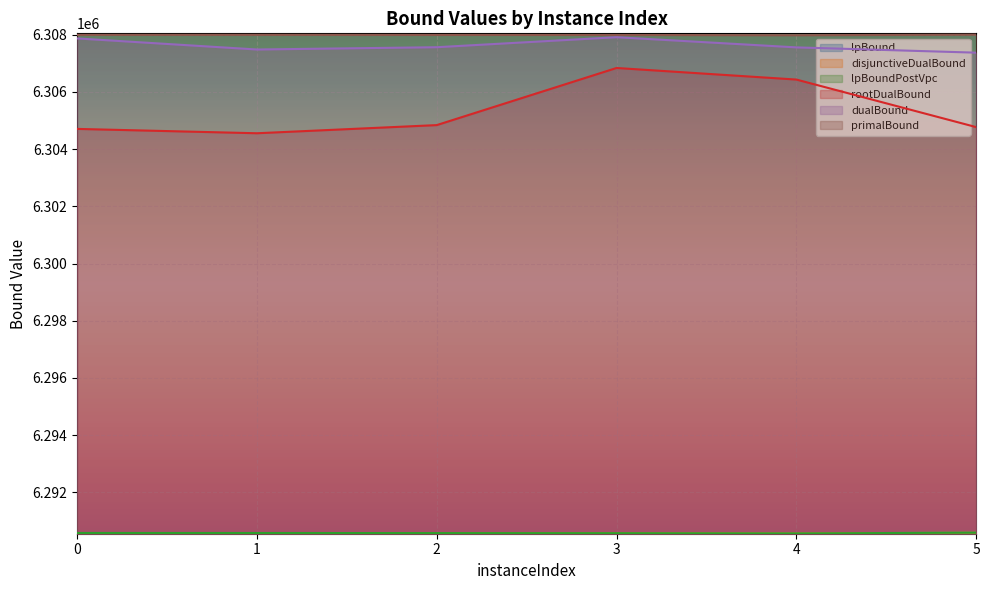

Reading left to right, list all the values displayed in this chart.

lpBound: 0=6290575.6	1=6290574.7	2=6290572.4	3=6290569.7	4=6290561.1	5=6290586.9
disjunctiveDualBound: 0=6290575.6	1=6290574.7	2=6290572.4	3=6290569.7	4=6290561.1	5=6290586.9
lpBoundPostVpc: 0=6290575.6	1=6290574.7	2=6290572.4	3=6290569.7	4=6290561.1	5=6290586.9
rootDualBound: 0=6304707.7	1=6304555.6	2=6304840.7	3=6306838.3	4=6306433.5	5=6304771.1
dualBound: 0=6307872.0	1=6307484.5	2=6307564.6	3=6307914.5	4=6307558.9	5=6307373.9
primalBound: 0=6307996.0	1=6307998.0	2=6307994.0	3=6307993.0	4=6307984.0	5=6308004.0